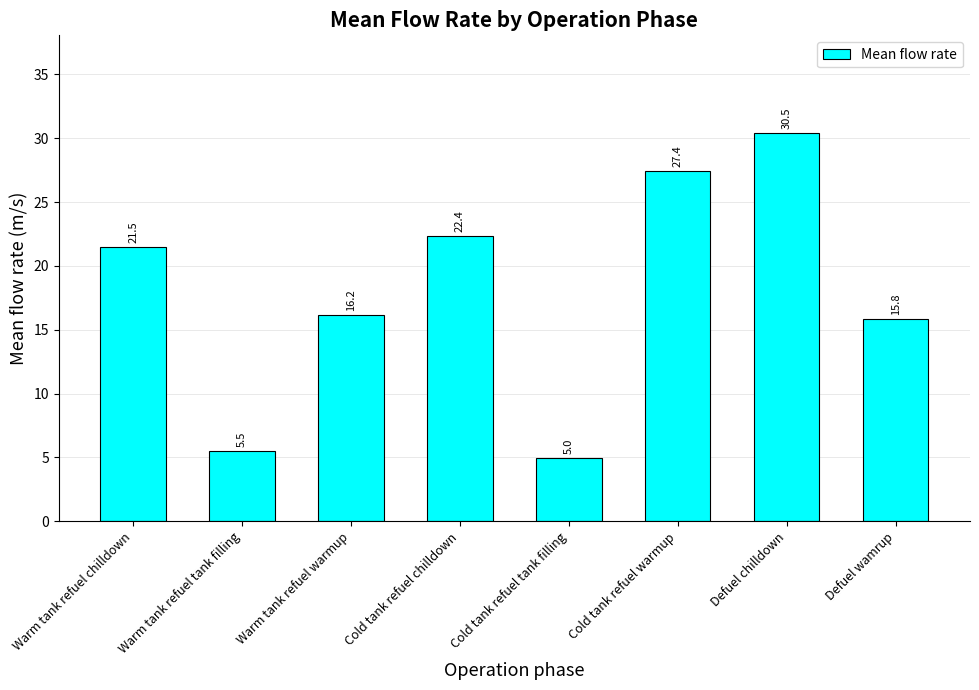

The chart shows a value of 13.8 at Defuel chilldown. True or false?

False